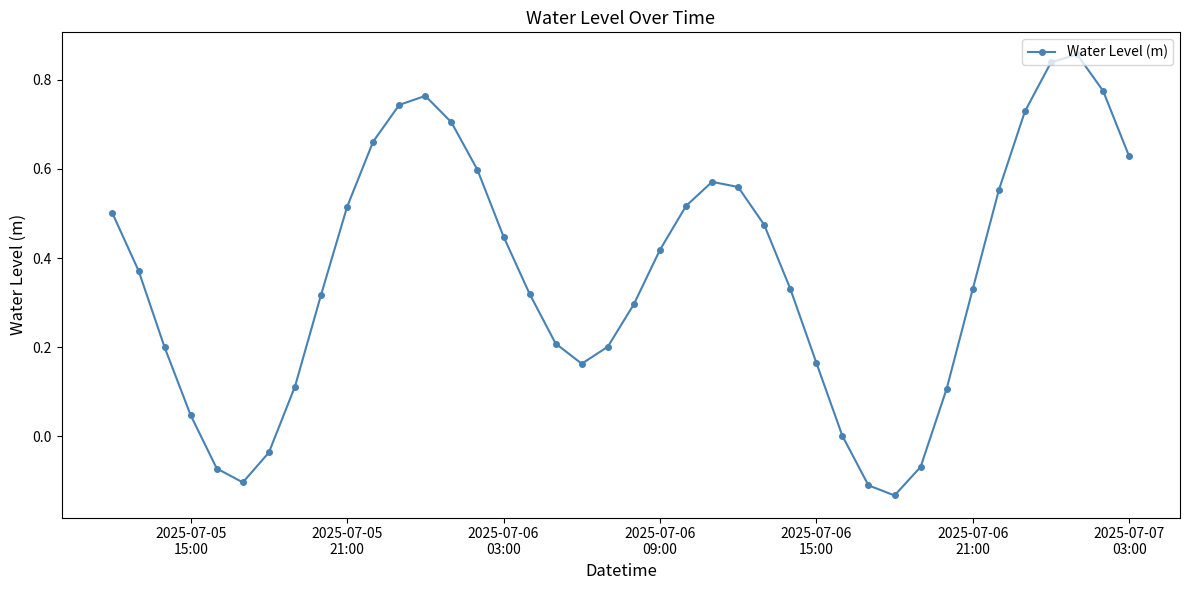

How many points are higher than both their immediate neighbors (excluding endpoints)?

3